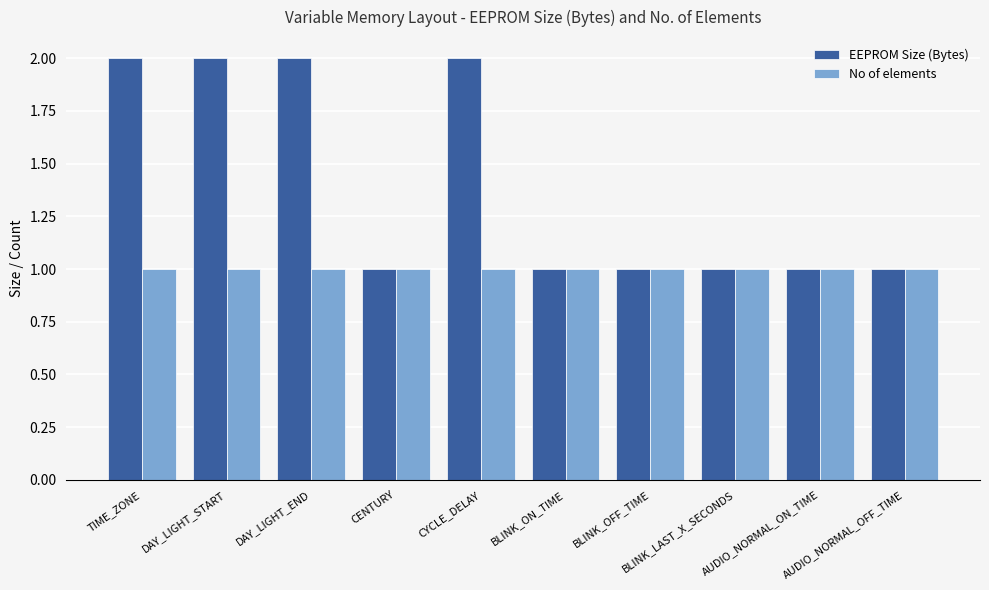

Which series has the largest total across all categories?

EEPROM Size (Bytes)